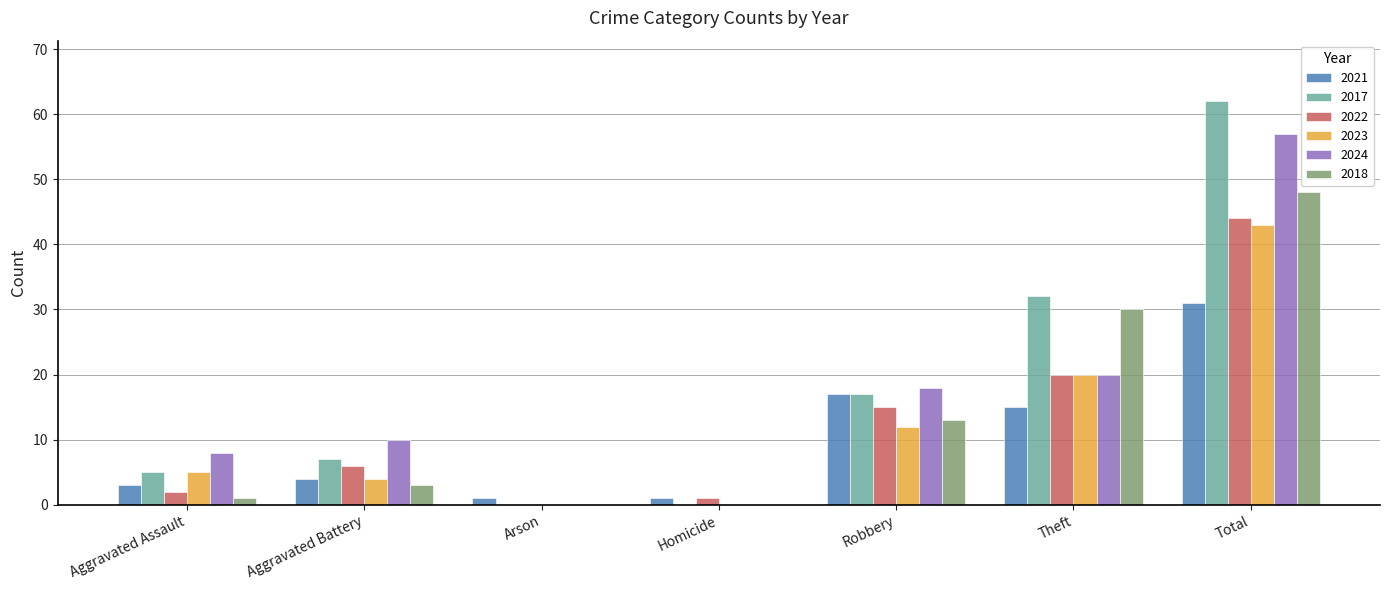

What is the maximum value shown in the chart?

62